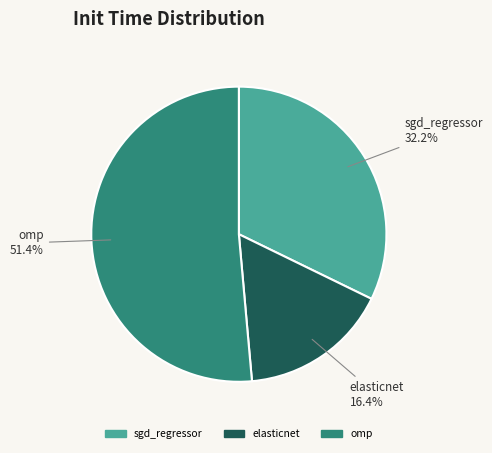

Is the sum of omp and elasticnet greater than half?

Yes